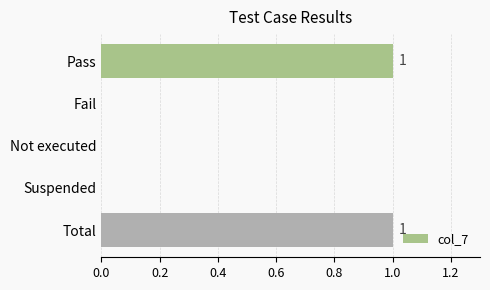

How many series are shown in this chart?

1